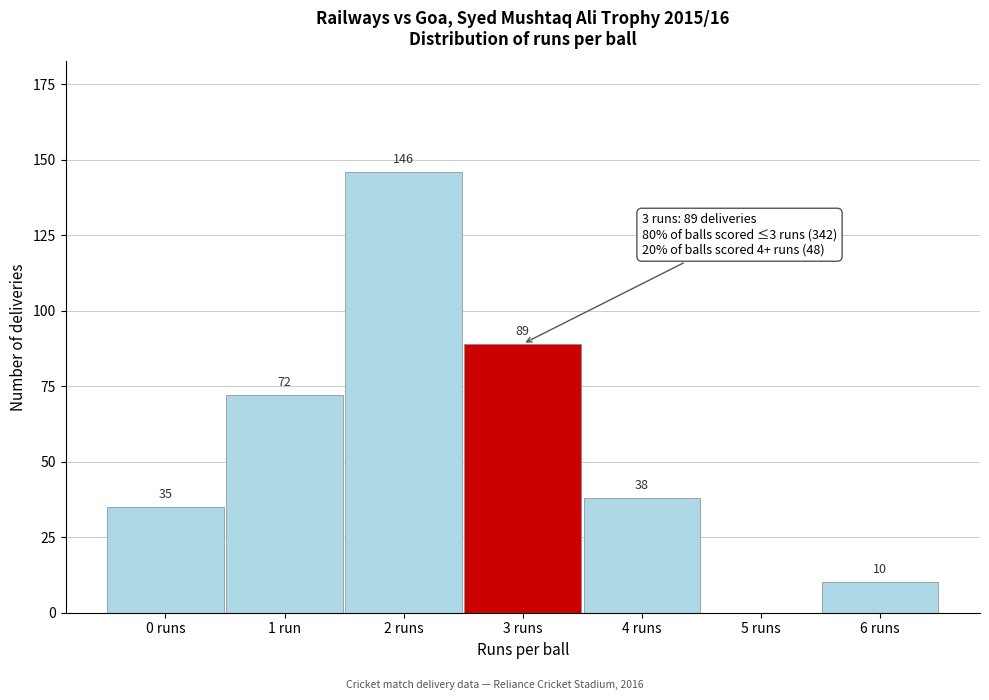

Reading left to right, what are all the values shown in this chart?

0 runs=35	1 run=72	2 runs=146	3 runs=89	4 runs=38	5 runs=0	6 runs=10